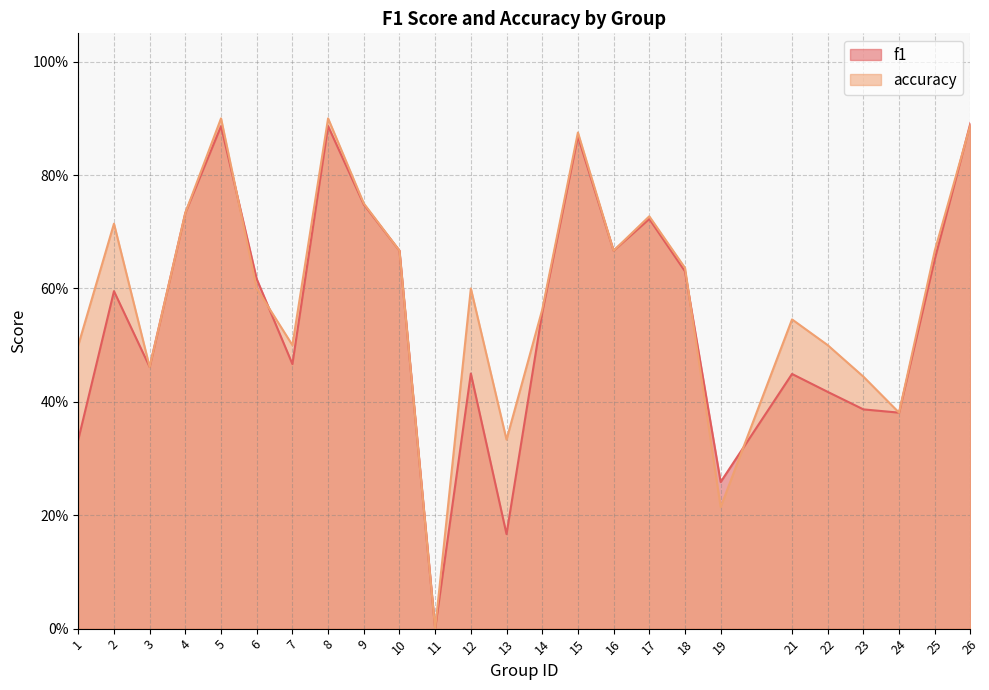

Which series has the widest spread of values?

accuracy